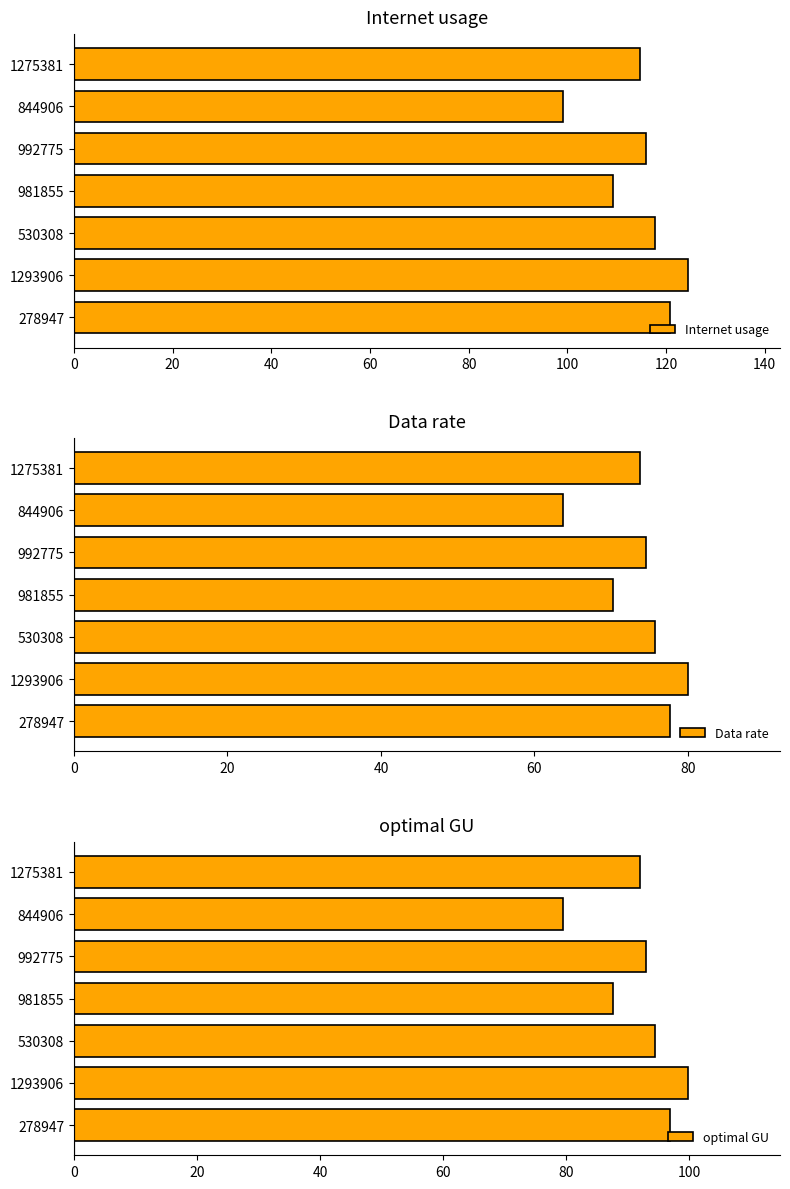

List the series in order of their peak value, highest first.

Internet usage, optimal GU, Data rate